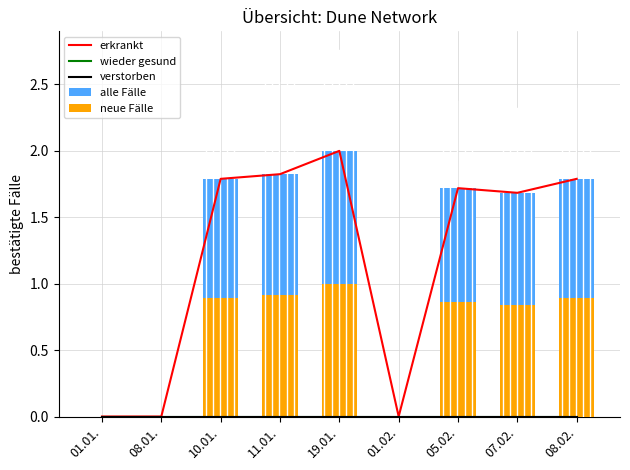

Reading right to left, what are all the values shown in this chart?

erkrankt: 08.02.=1.8	07.02.=1.7	05.02.=1.7	01.02.=0.0	19.01.=2.0	11.01.=1.8	10.01.=1.8	08.01.=0.0	01.01.=0.0
wieder gesund: 08.02.=0.0	07.02.=0.0	05.02.=0.0	01.02.=0.0	19.01.=0.0	11.01.=0.0	10.01.=0.0	08.01.=0.0	01.01.=0.0
verstorben: 08.02.=0.0	07.02.=0.0	05.02.=0.0	01.02.=0.0	19.01.=0.0	11.01.=0.0	10.01.=0.0	08.01.=0.0	01.01.=0.0
alle Fälle: 08.02.=1.8	07.02.=1.7	05.02.=1.7	01.02.=0.0	19.01.=2.0	11.01.=1.8	10.01.=1.8	08.01.=0.0	01.01.=0.0
neue Fälle: 08.02.=0.9	07.02.=0.8	05.02.=0.9	01.02.=0.0	19.01.=1.0	11.01.=0.9	10.01.=0.9	08.01.=0.0	01.01.=0.0